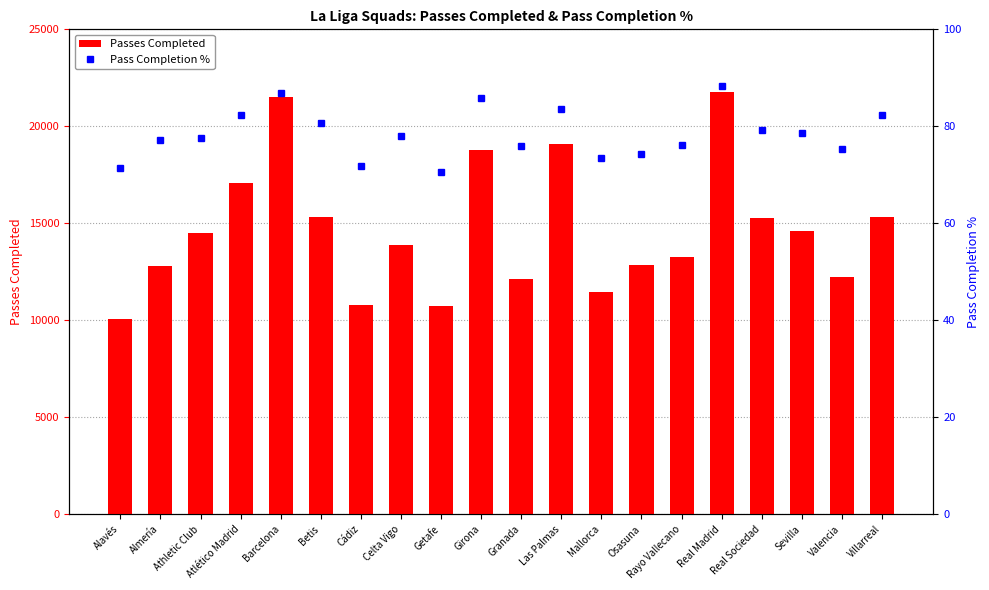

Which series has the largest Y range (max minus min)?

Passes Completed